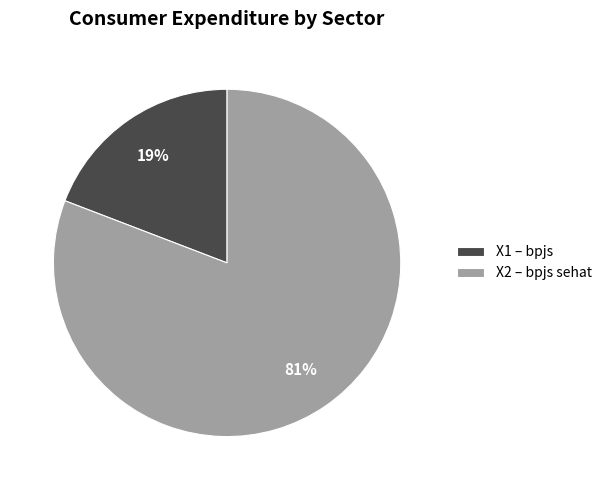

Between X1 – bpjs and X2 – bpjs sehat, which is larger?

X2 – bpjs sehat